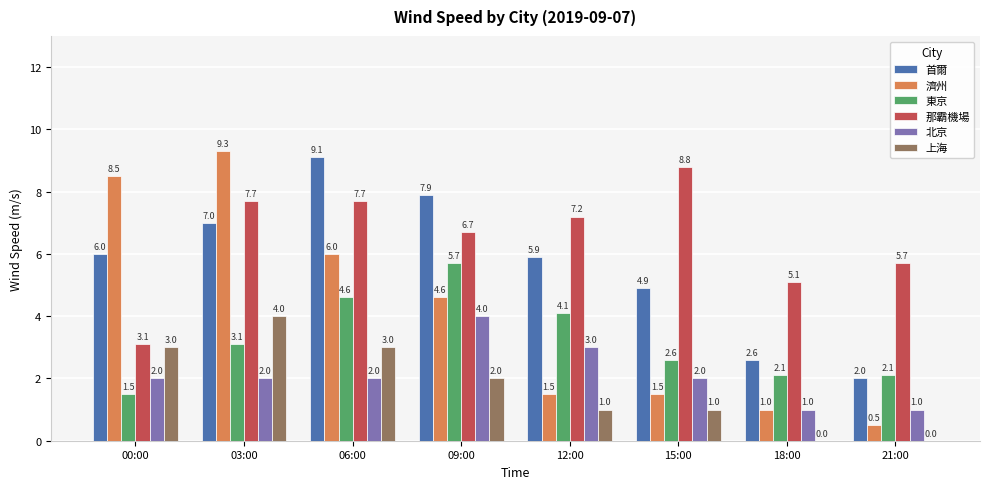

The 北京 series shows 0.8 at 06:00. True or false?

False